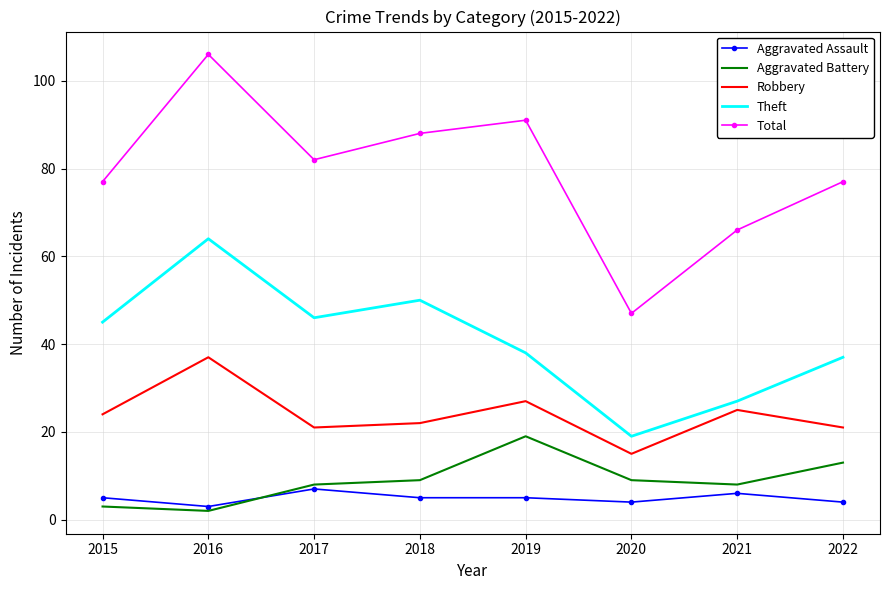

Between 2019 and 2021, which series saw the biggest shift?

Total